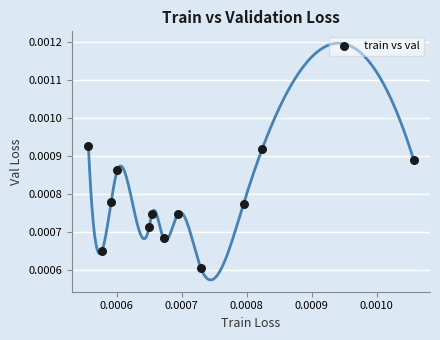

Count the number of points in this scatter plot.

12